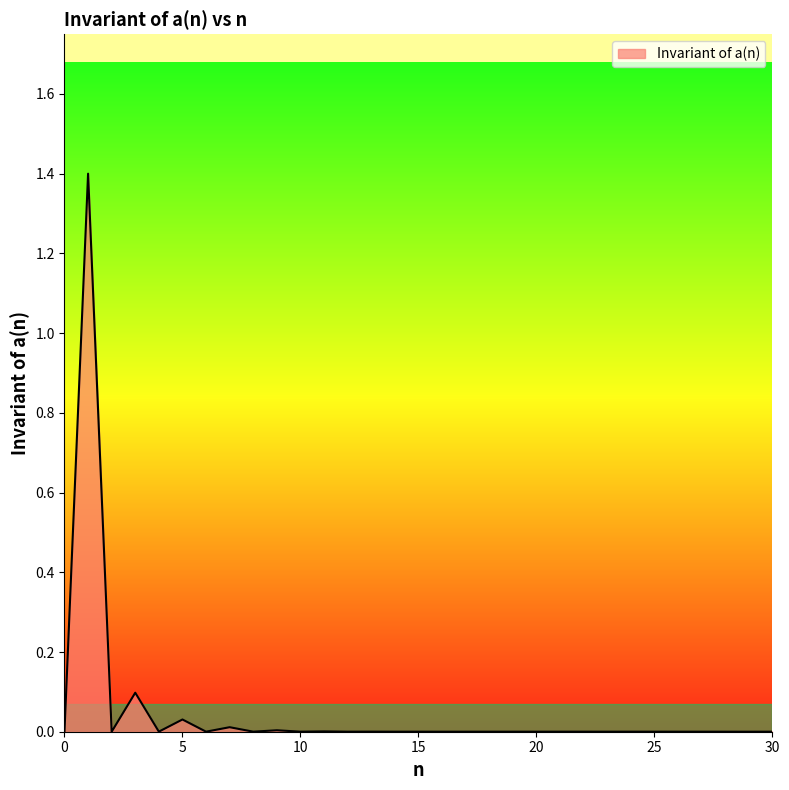

What is the greatest value displayed?

1.4